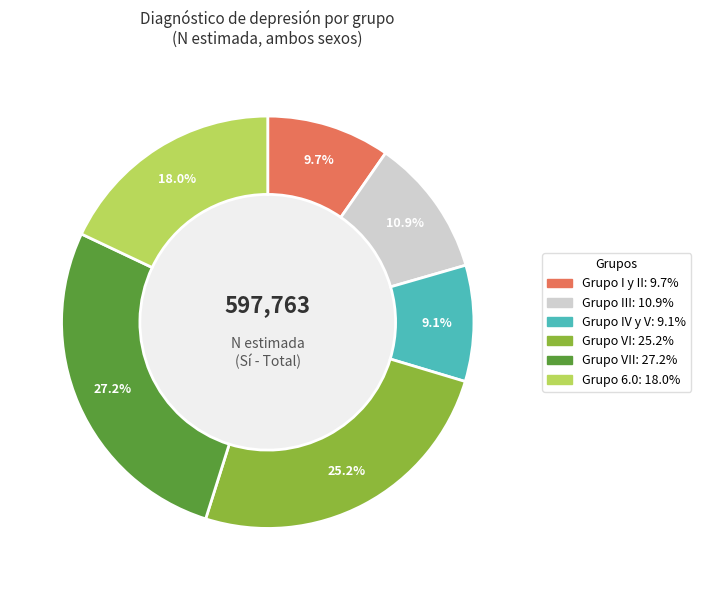

Is there a majority slice in this chart?

No